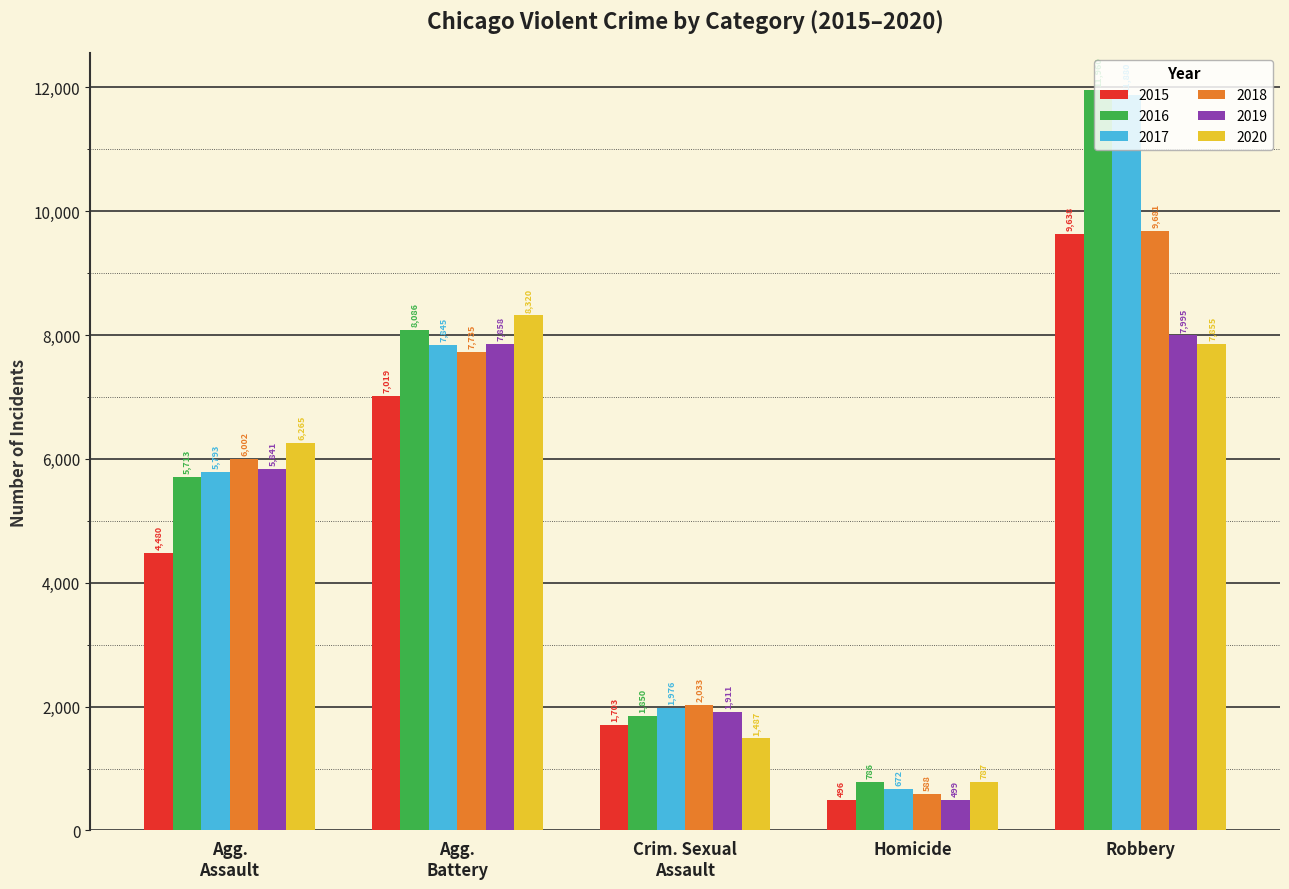

What are all the series names shown in the legend?

2015, 2016, 2017, 2018, 2019, 2020